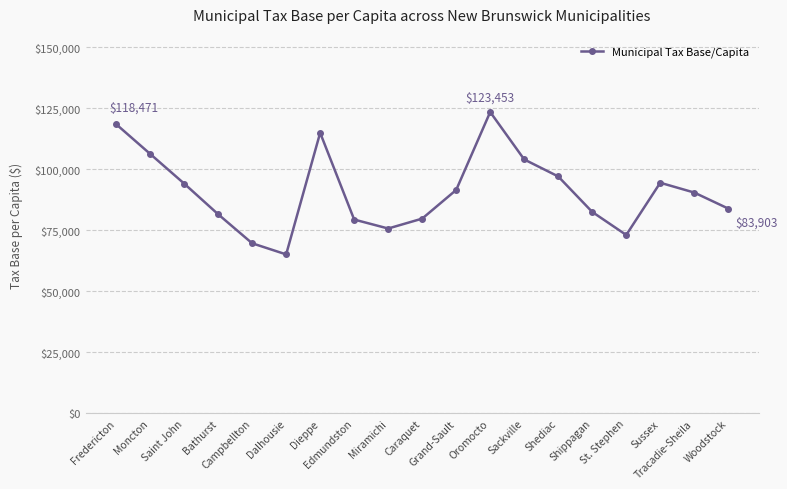

True or false: the data has more than 0 interior local peaks.

True